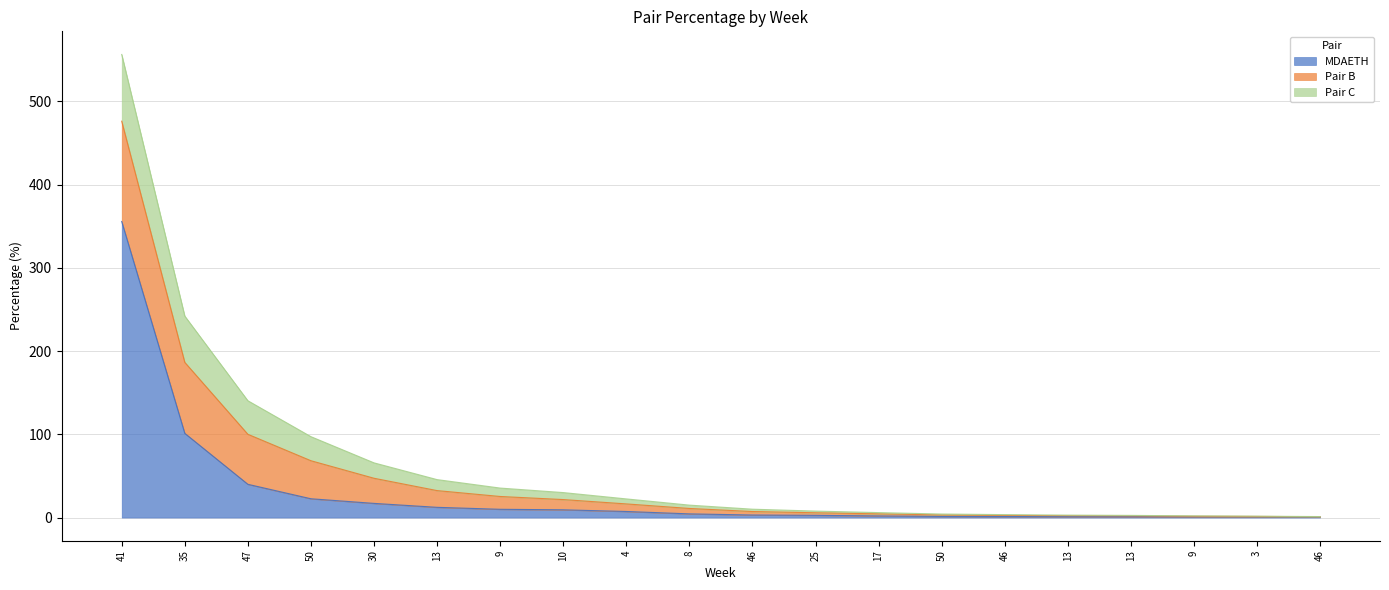

How many values in the Pair B series exceed 6?

10